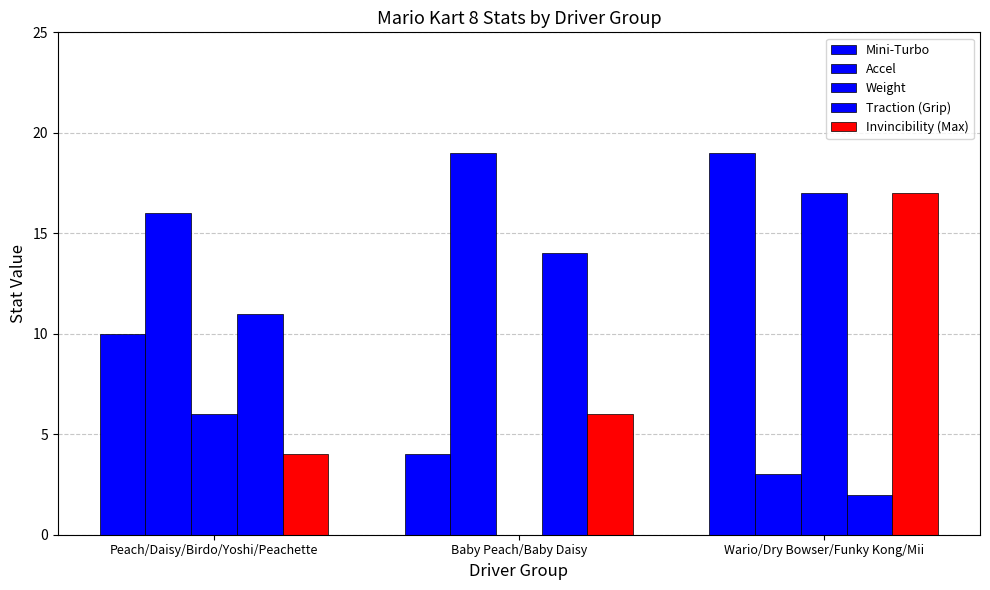

How many groups of bars are there?

3